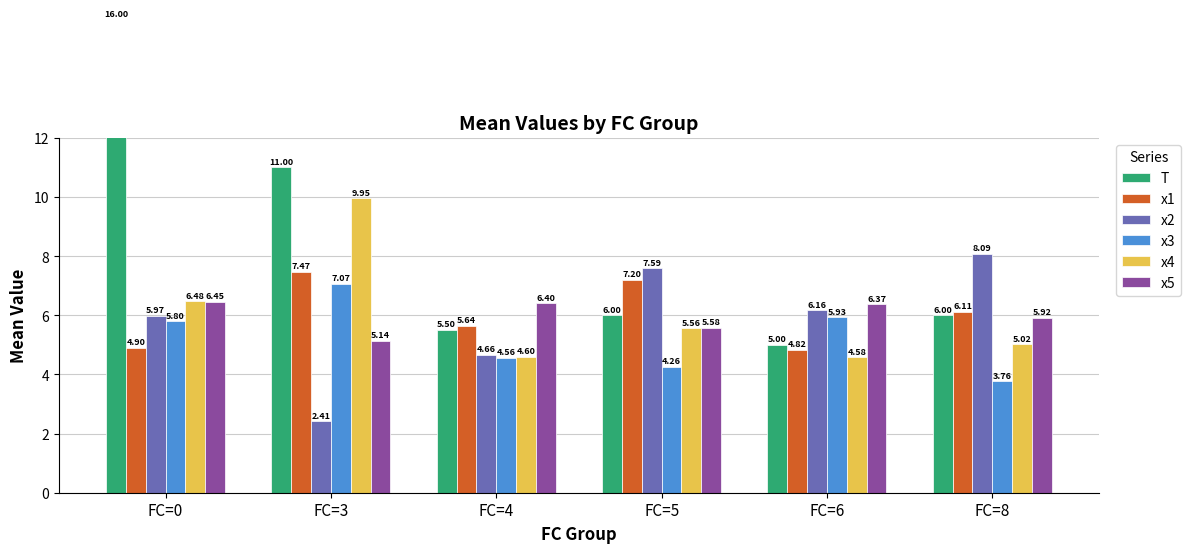

How many values in the x4 series are below 5?

2